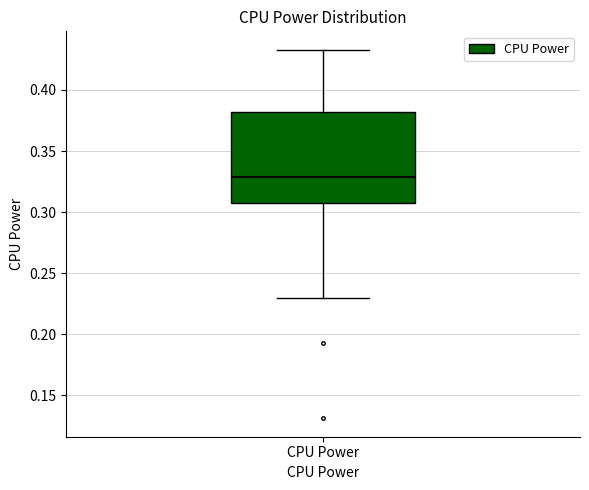

Where does the median line of the box for CPU Power sit on the y-axis? The values are not printed on the chart, so give them approximately, as read against the axis.

0.330